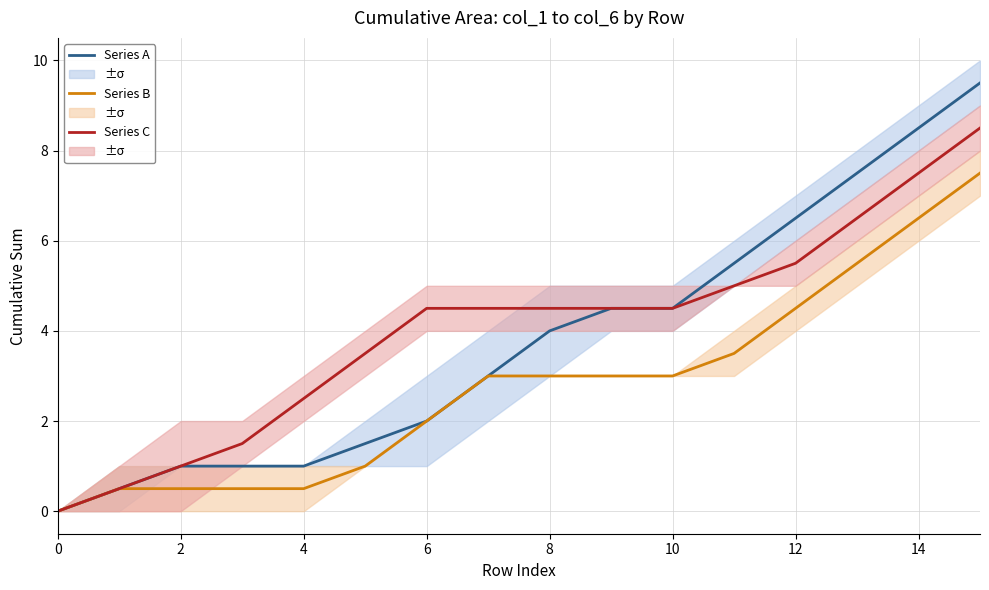

Is this an area chart (filled region under the line)?

No